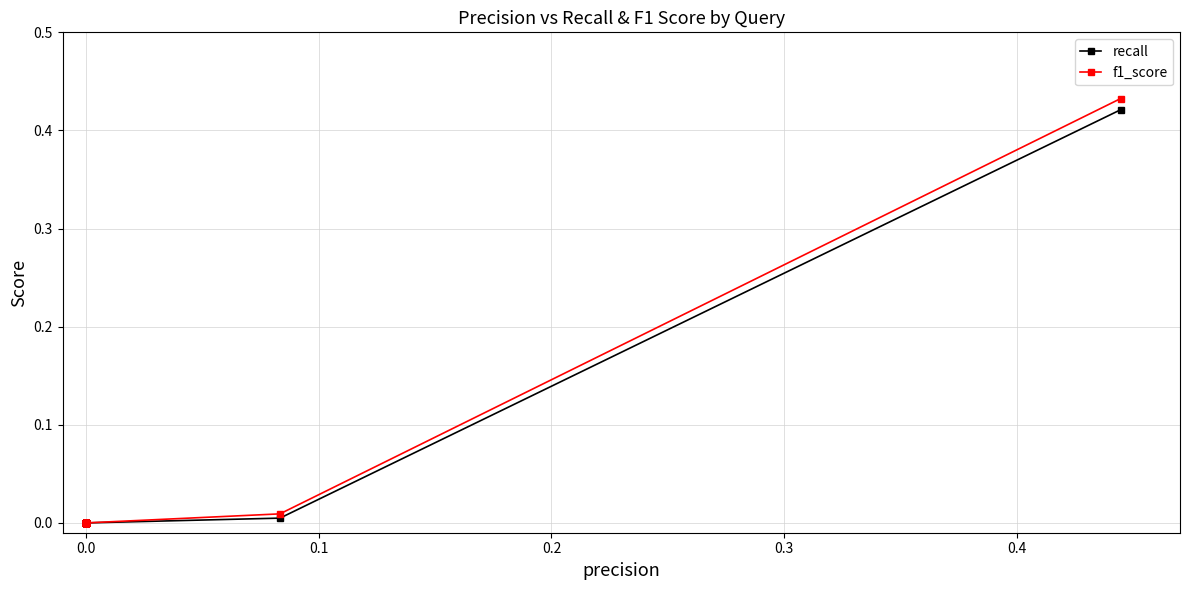

True or false: f1_score and recall cross at least once.

False